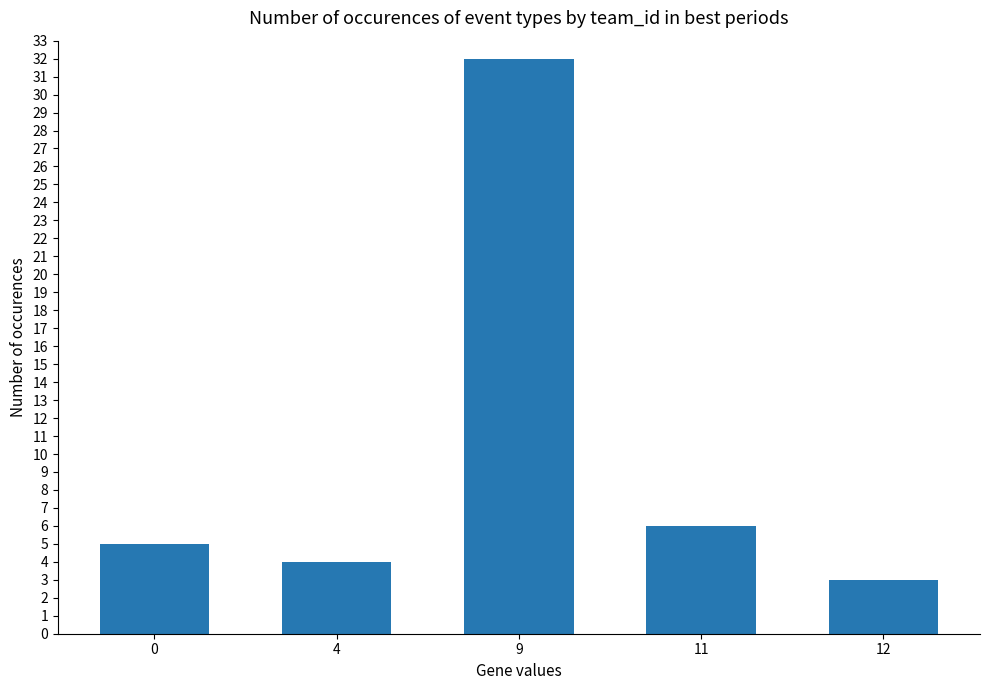

Read the value at 0, to the nearest 5.

5